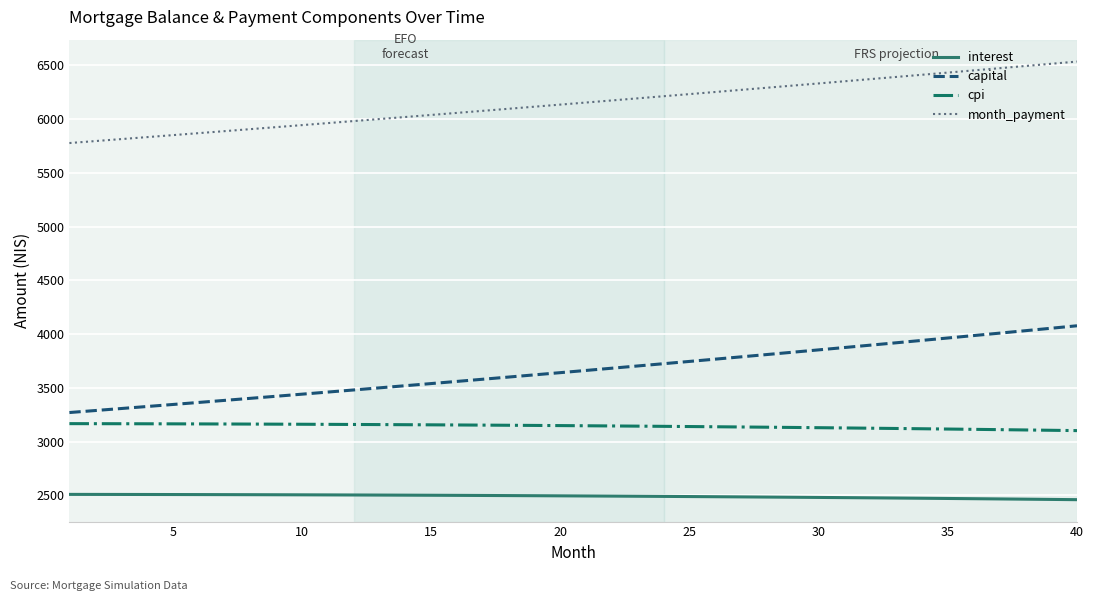

True or false: cpi and month_payment cross at least once.

False